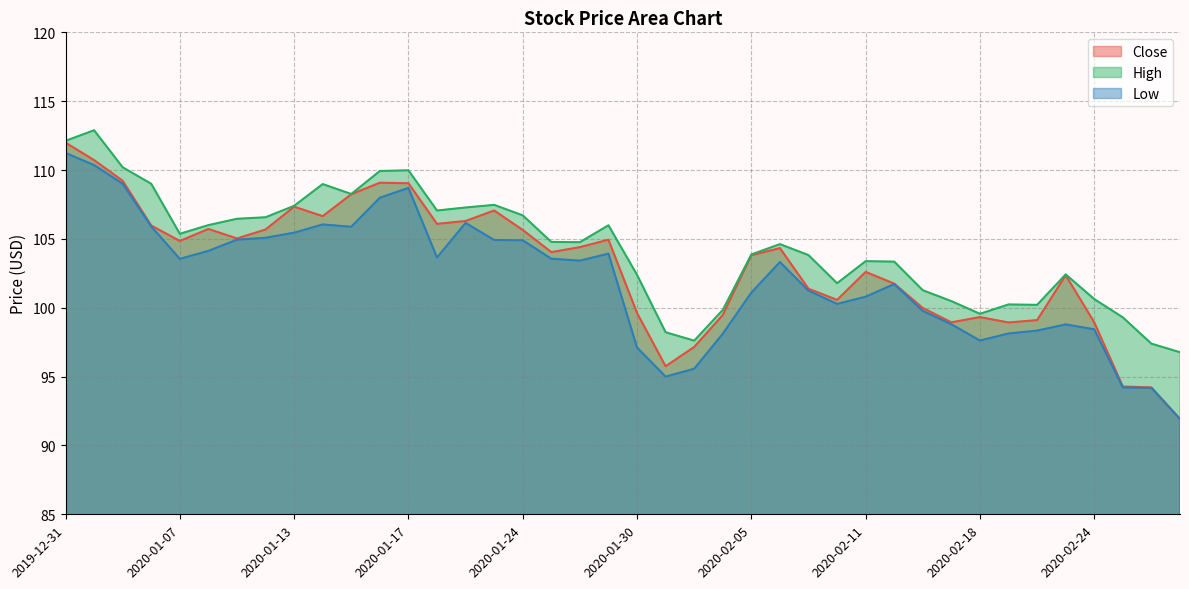

Which category has the lowest value across all series?

2020-02-27